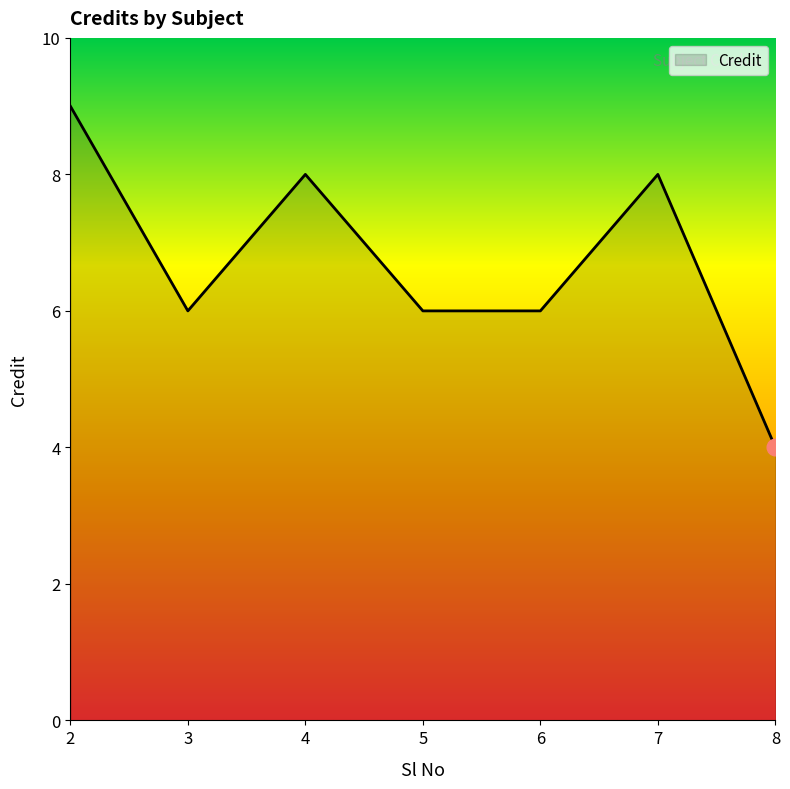

Read the value at 2.

9